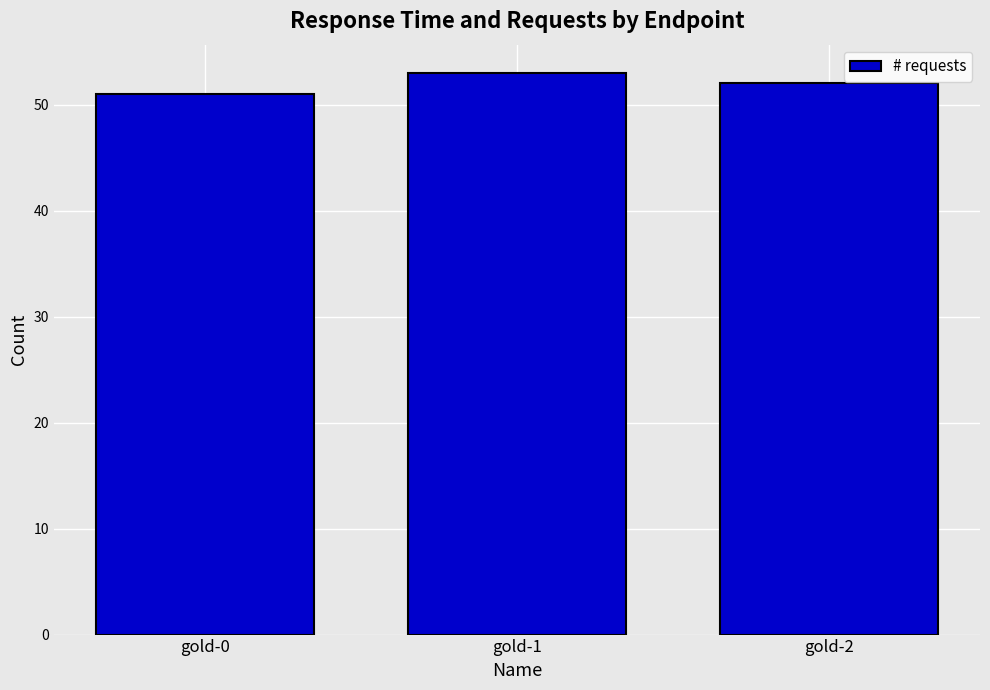

What is the average value?

52